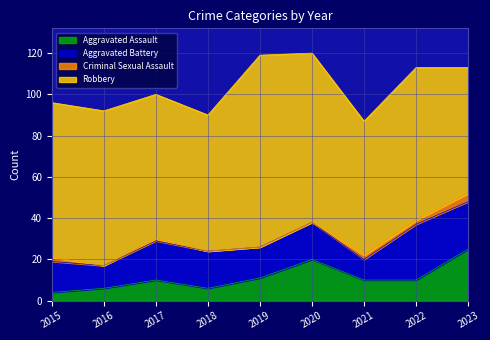

The value of Robbery at 2018 is 38. True or false?

False